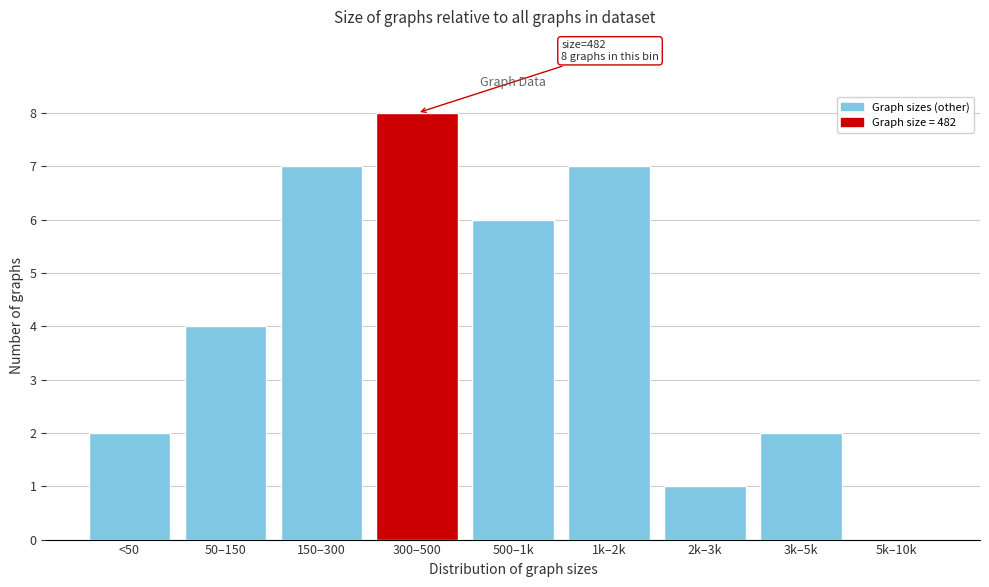

Reading right to left, list all the values displayed in this chart.

5k–10k=0	3k–5k=2	2k–3k=1	1k–2k=7	500–1k=6	300–500=8	150–300=7	50–150=4	<50=2